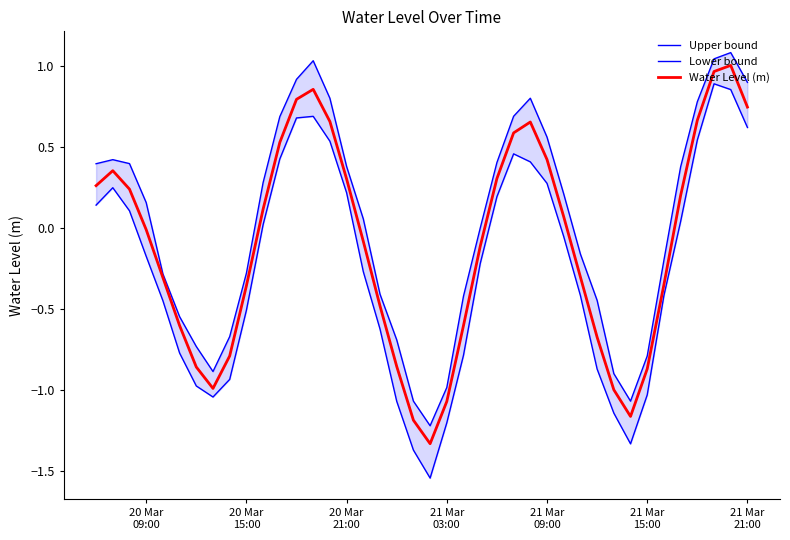

What position from the right is 20 Mar 09:00?

37